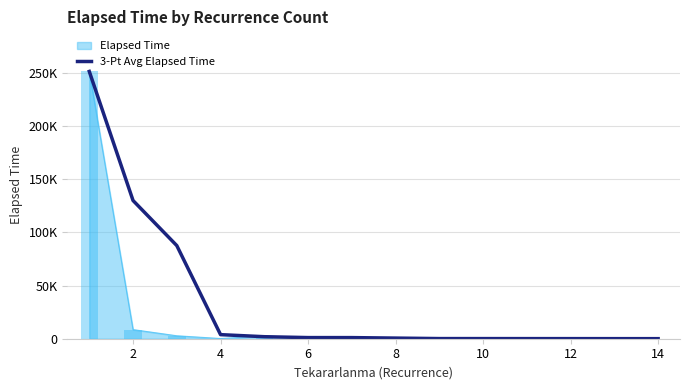

What is the value of the 6th bar from the left?

1068.3